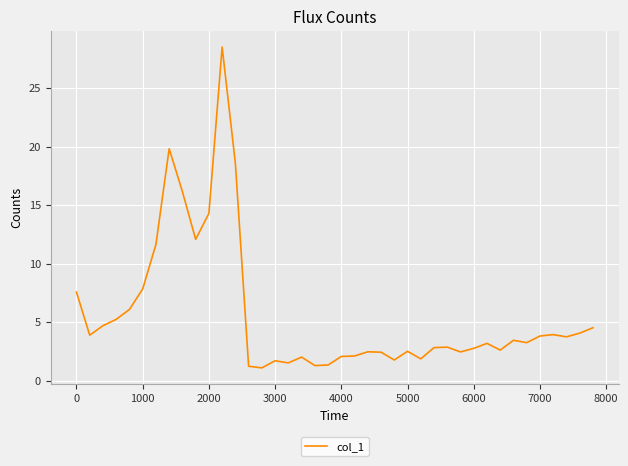

What is the difference between the maximum and minimum values?

27.4